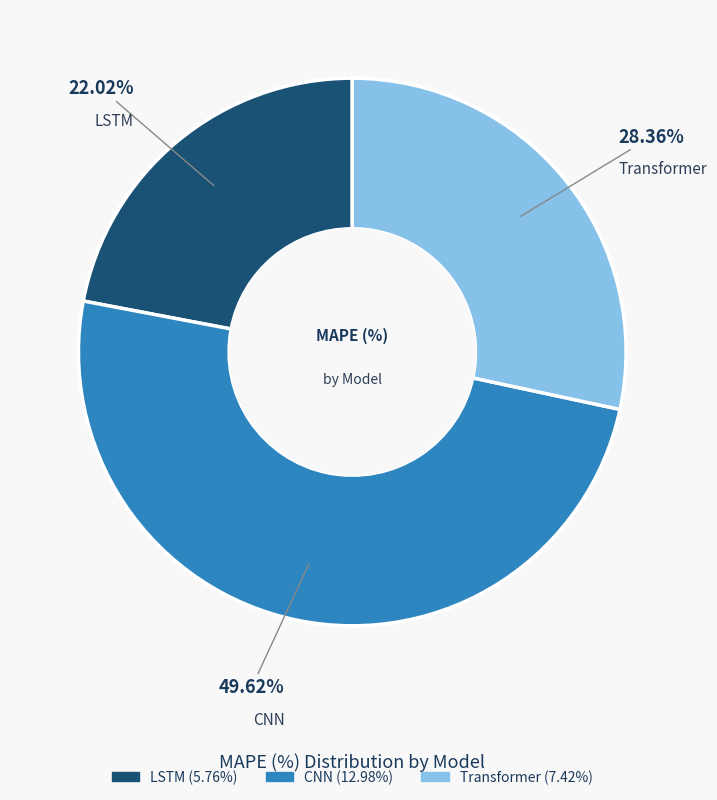

Which slice is the largest?

CNN